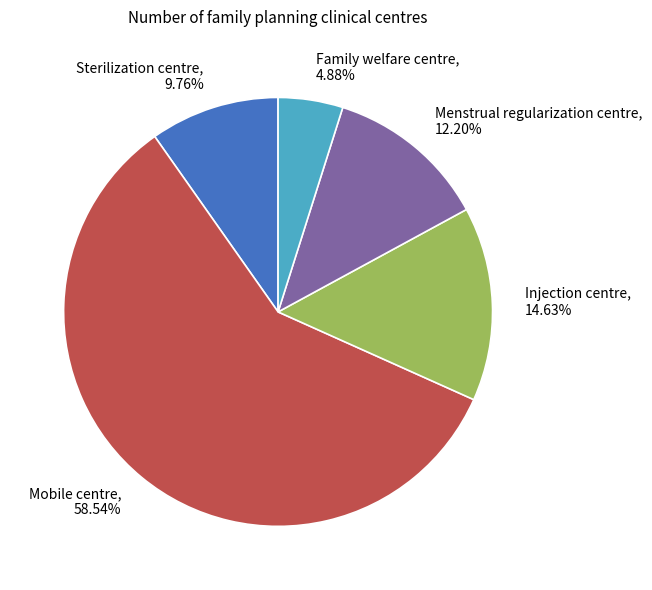

Combined, what portion of the pie is Menstrual regularization centre and Mobile centre?

70.7%